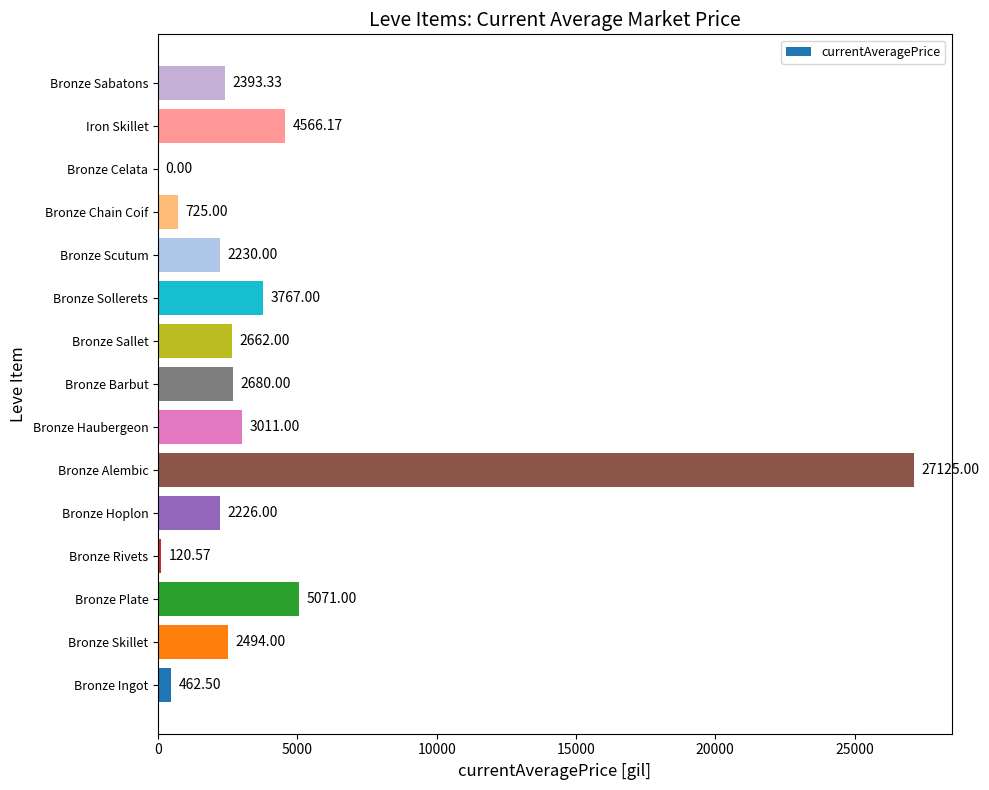

What is the sum of the values at Bronze Rivets and Bronze Ingot?

583.1